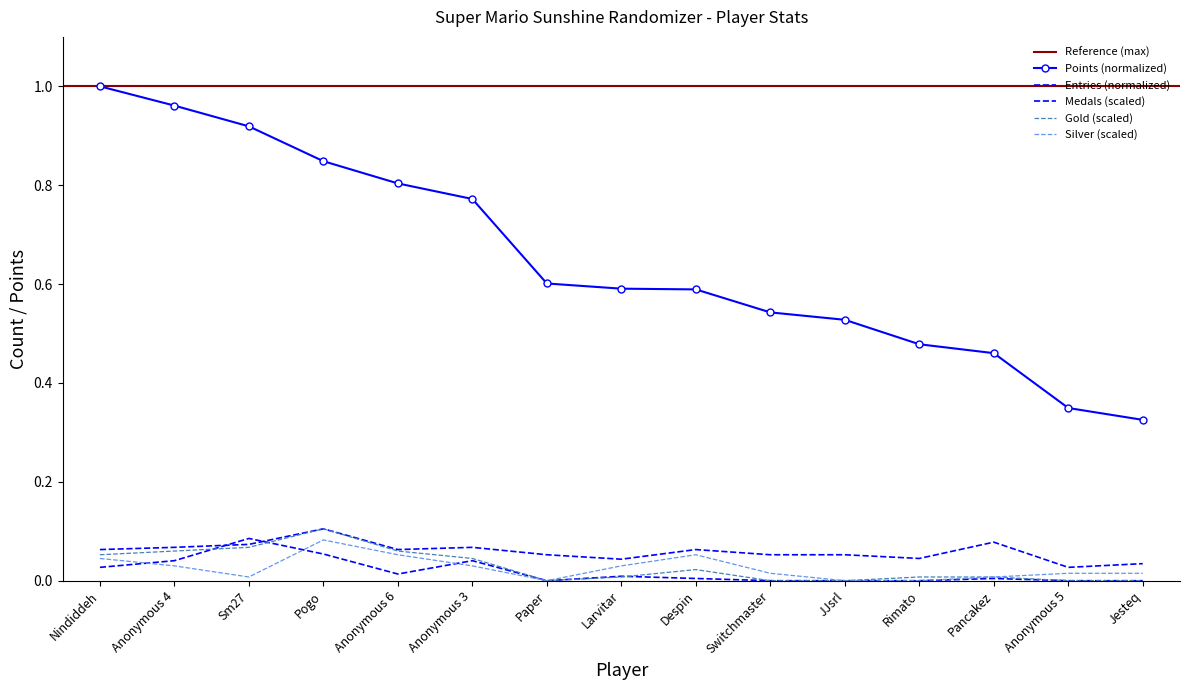

True or false: Medals and Points intersect in this chart.

False